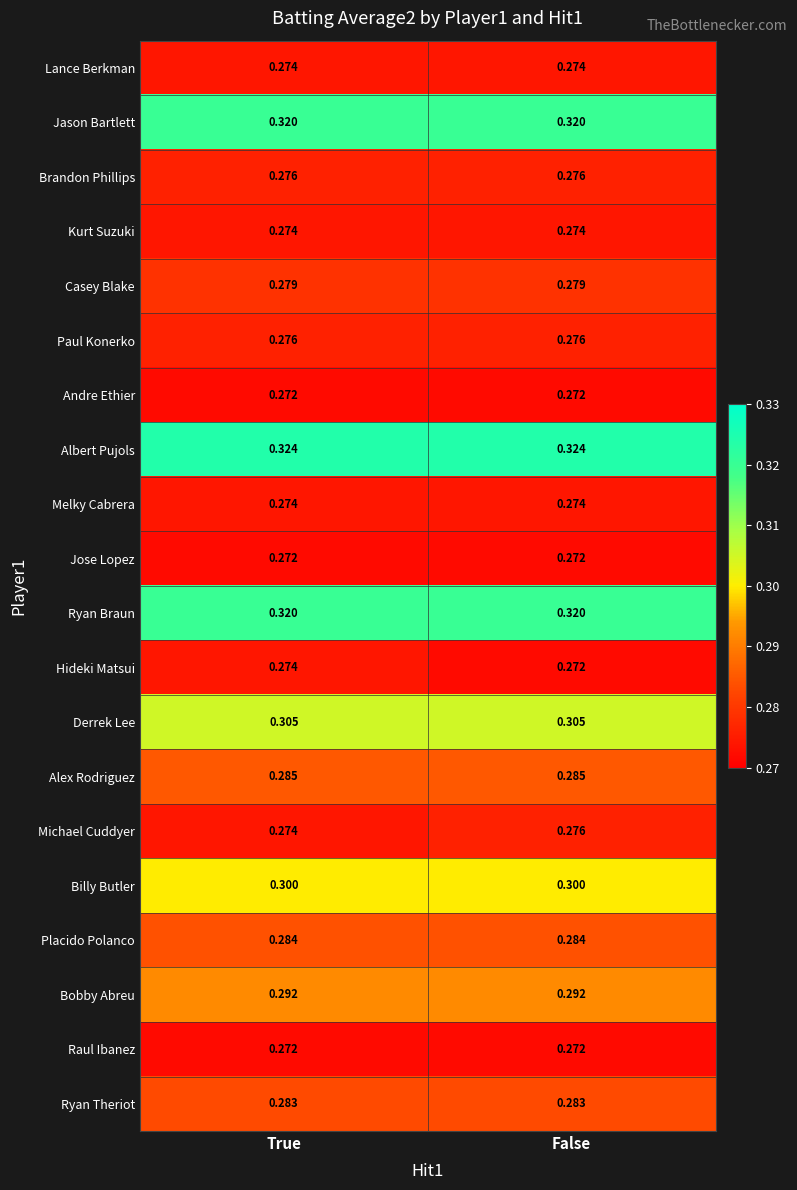

Which series has the largest total across all categories?

Albert Pujols